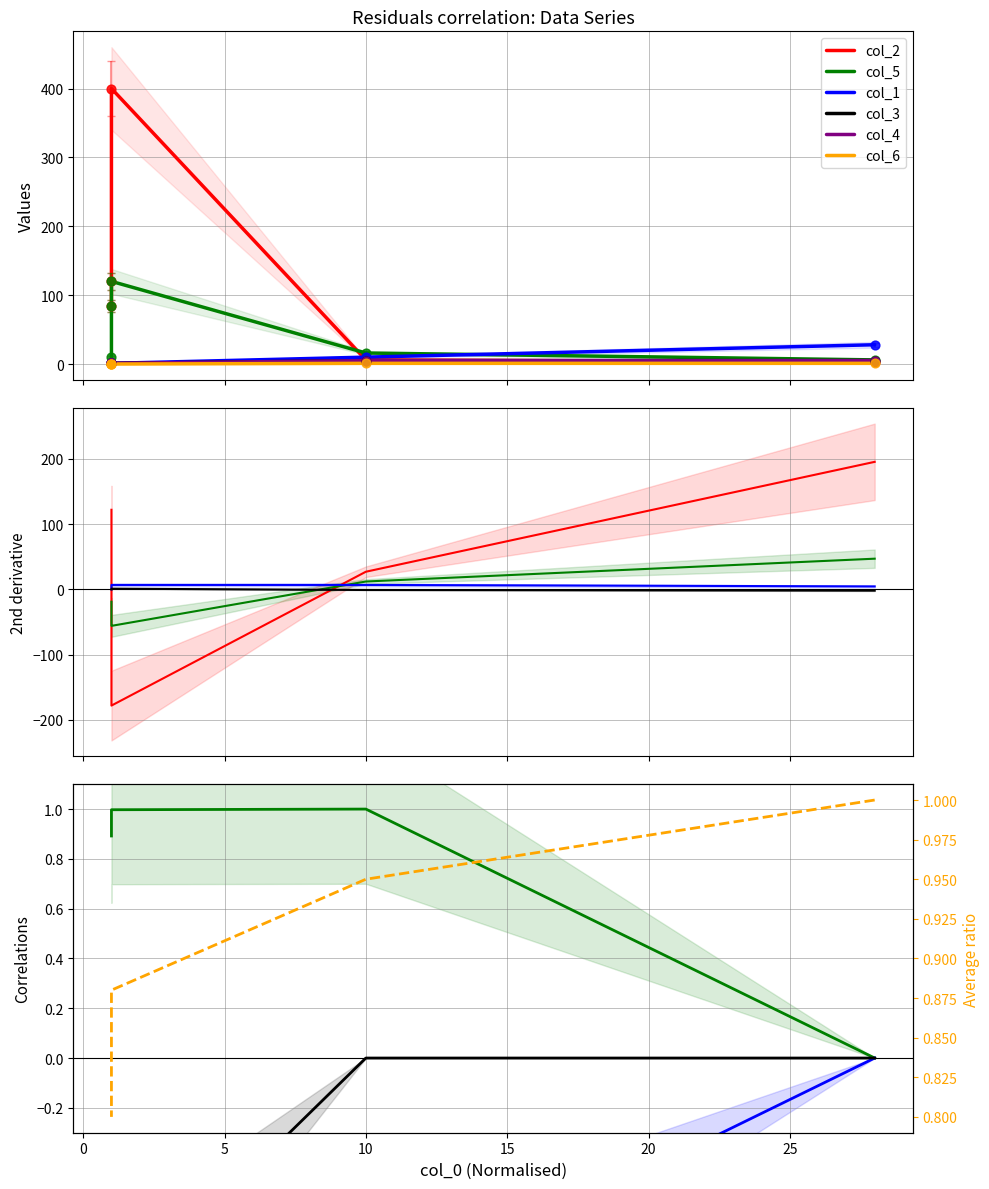

Is the value of col_1 at 10 greater than the value of col_2 at 28?

Yes